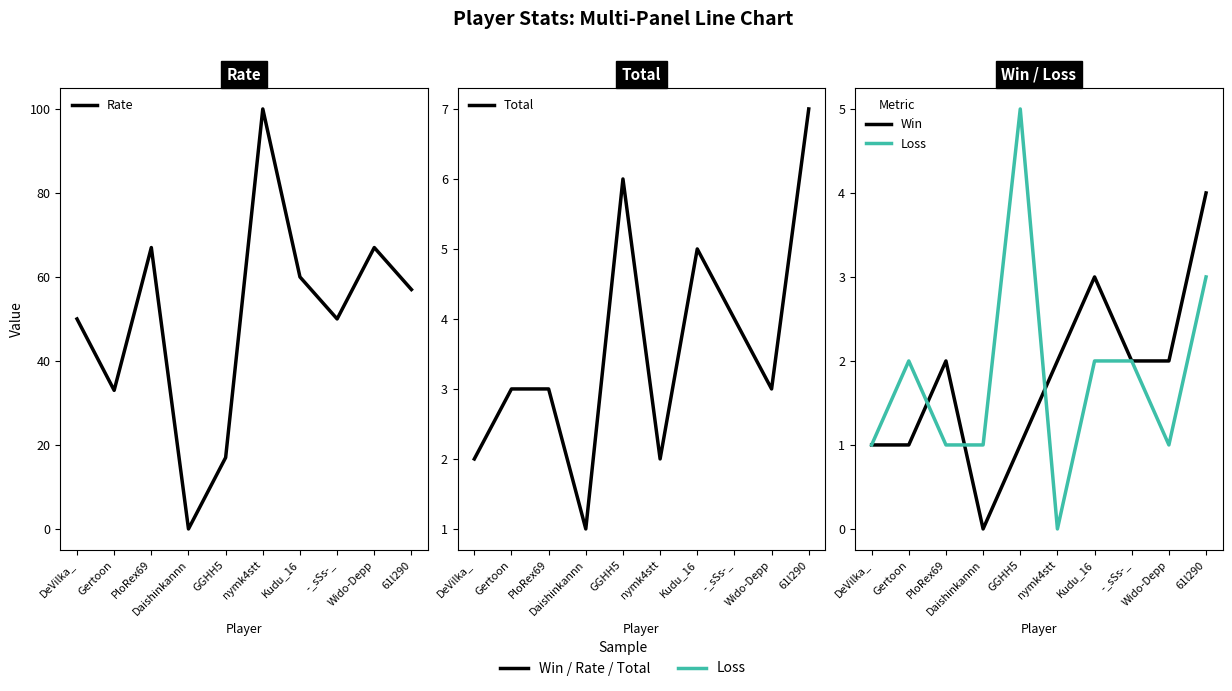

Where is Total nearest to the value 4?

-_sSs-_